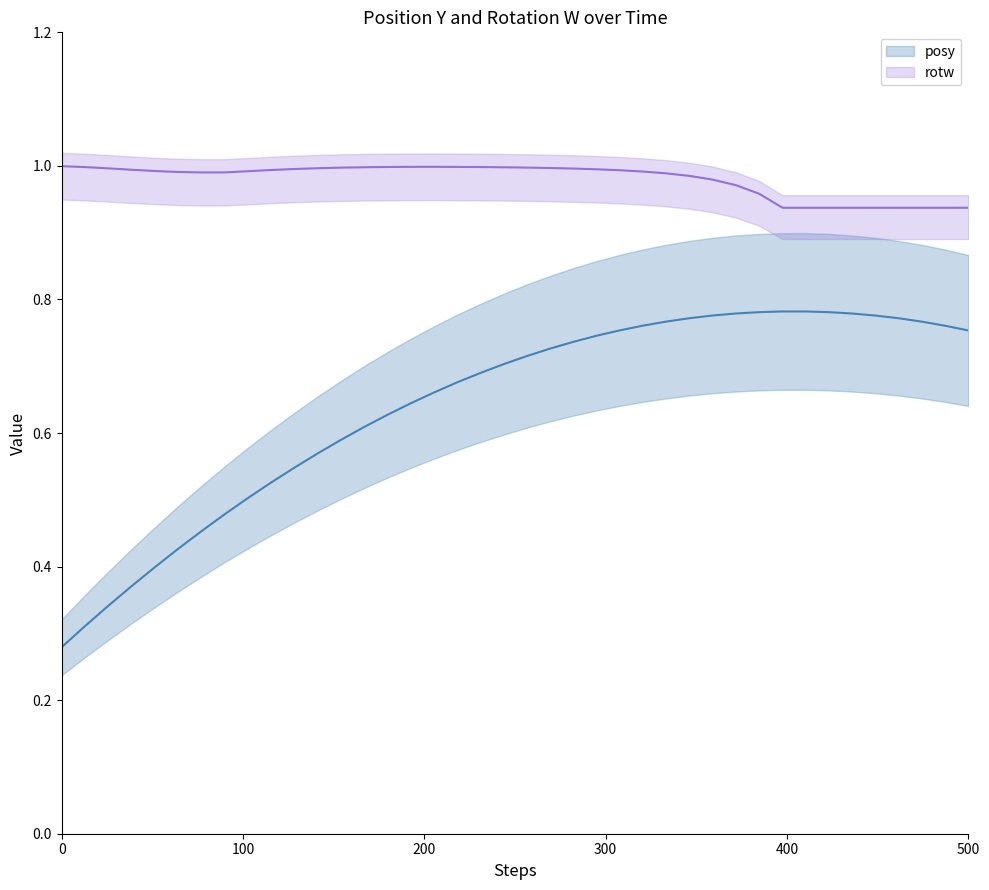

List the series in order of their overall mean, highest first.

rotw, posy